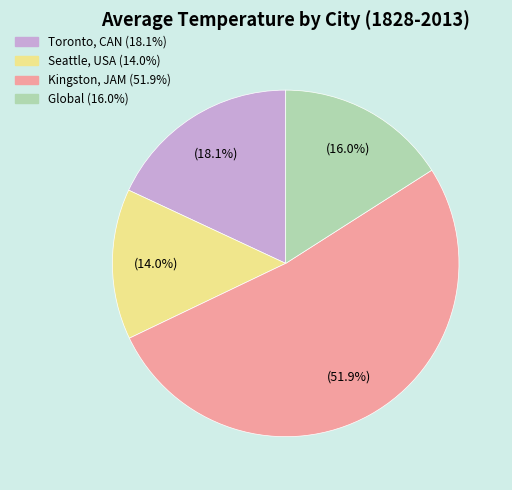

Between Kingston, JAM (51.9%) and Seattle, USA (14.0%), which is larger?

Kingston, JAM (51.9%)